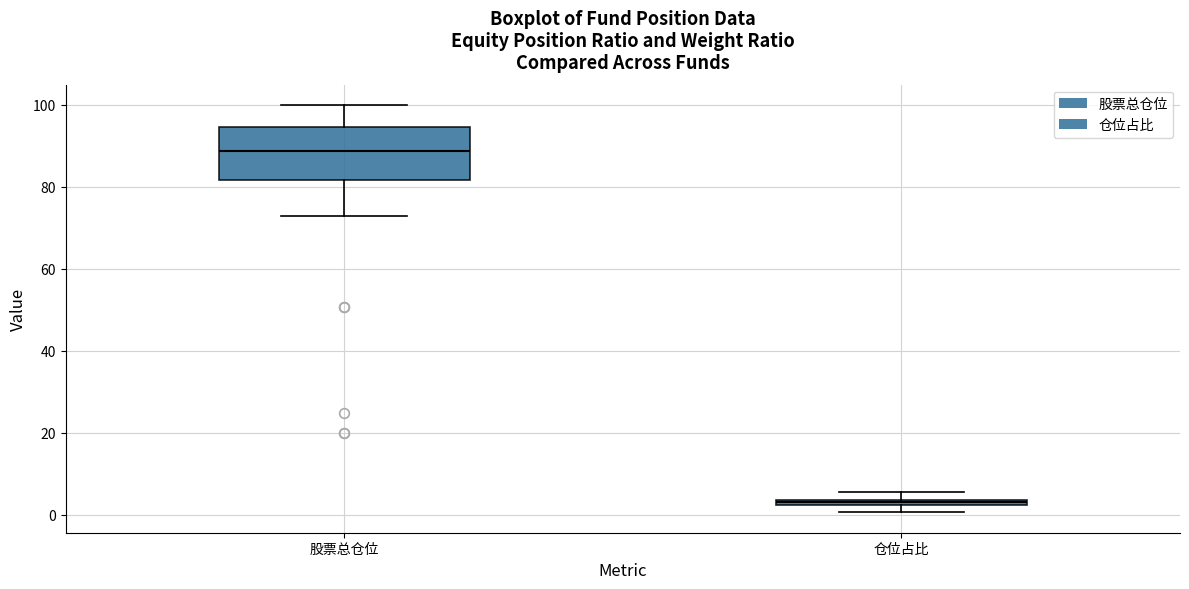

Which box's median line is the lowest?

仓位占比